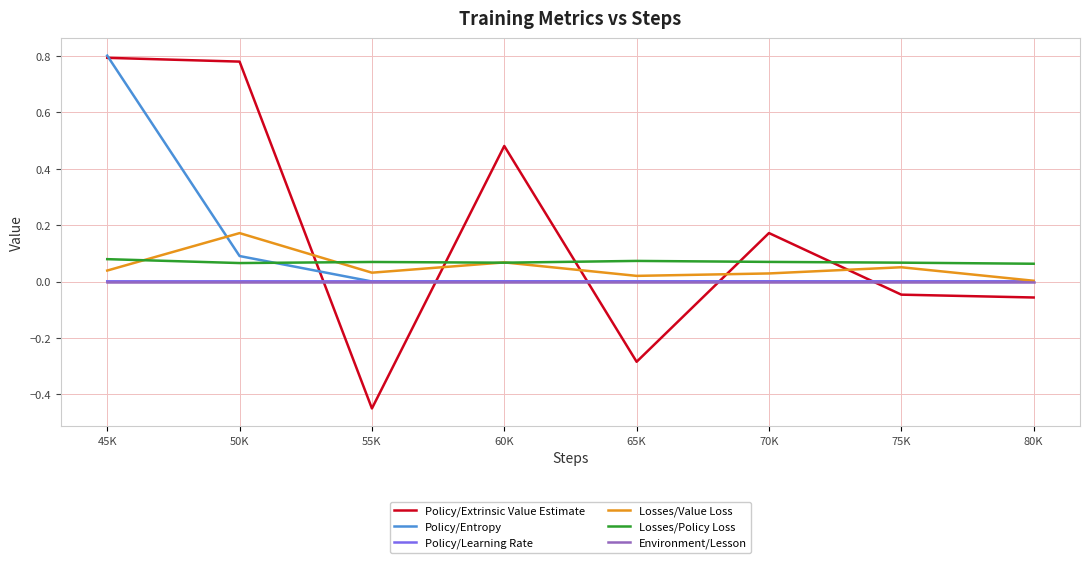

In Policy/Extrinsic Value Estimate, how many points are lower than both neighbors (excluding endpoints)?

2